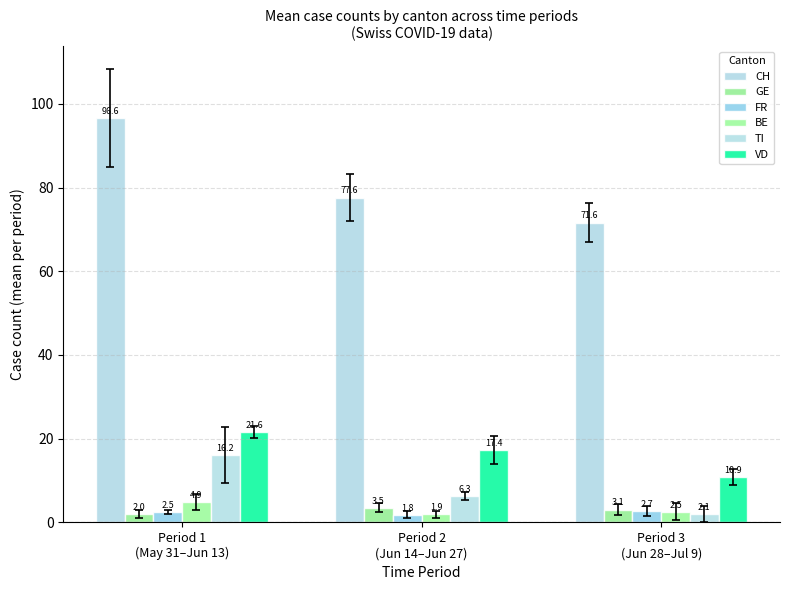

Which series has the largest total across all categories?

CH